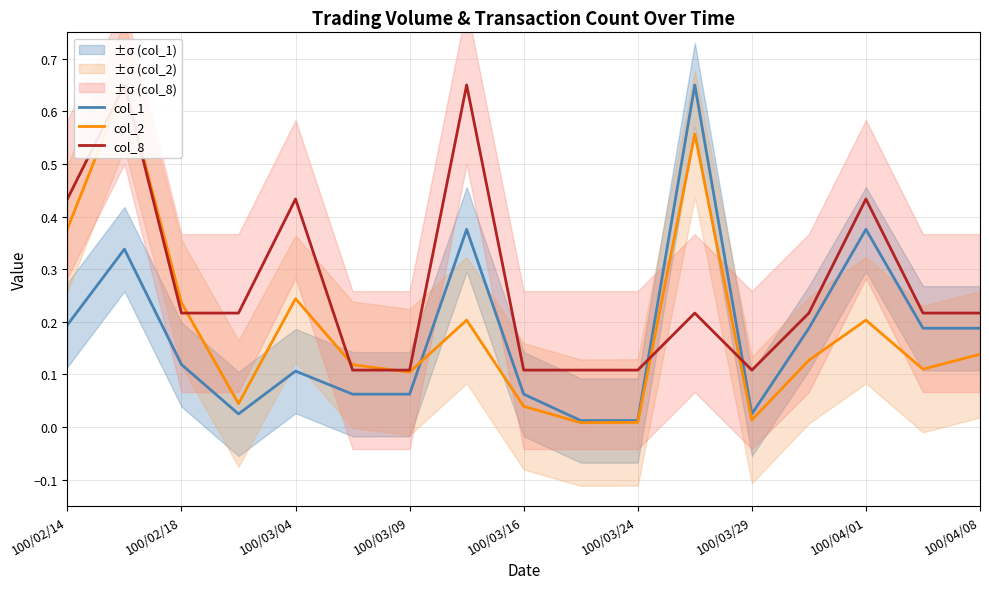

Does the chart have visible grid lines?

Yes